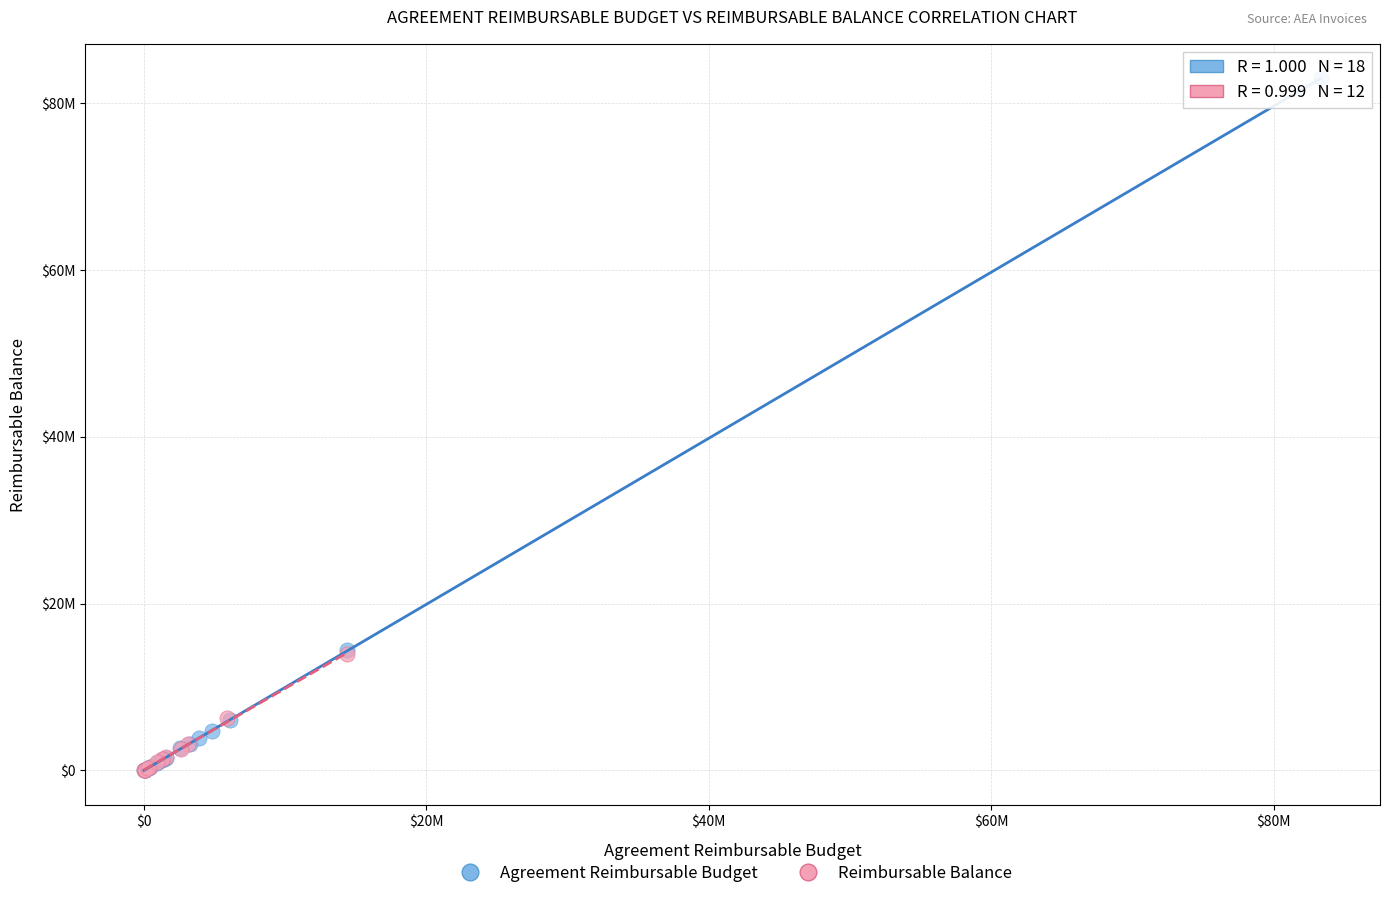

What are all the series names shown in the legend?

Agreement Reimbursable Budget, Reimbursable Balance